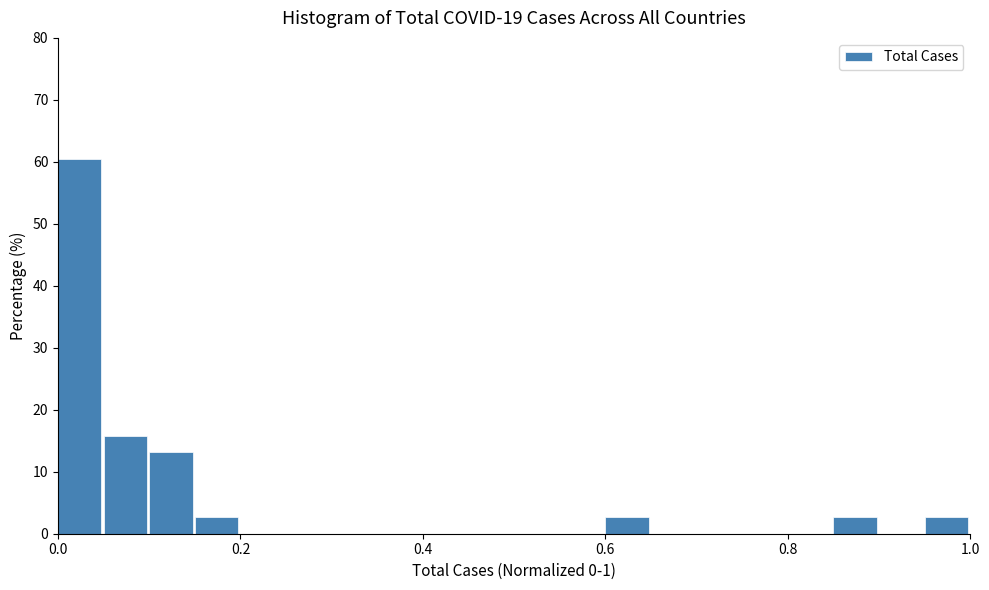

Read against the x-axis, roughly where is the centre of the tallest bar?

0.02